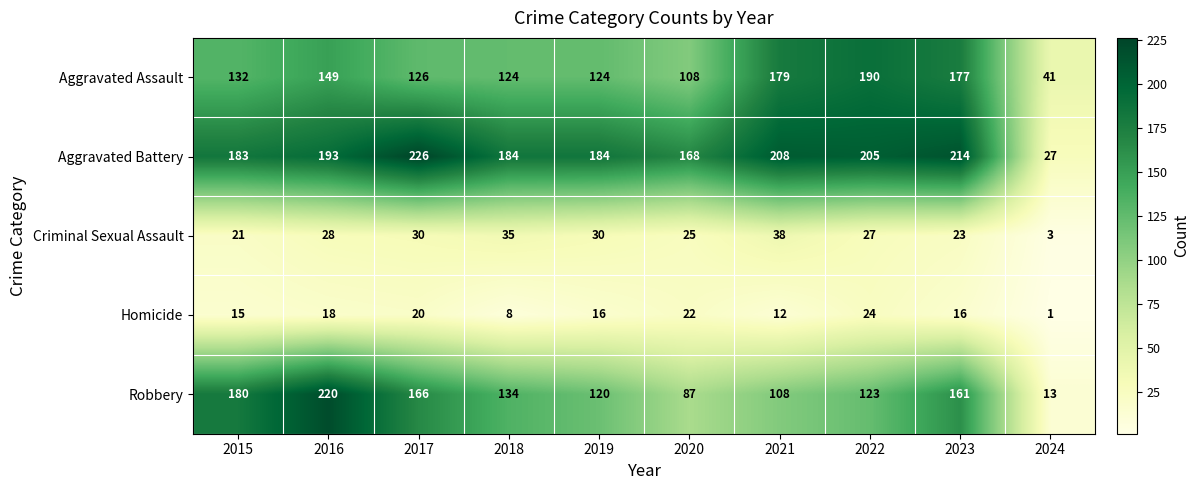

Rank the categories by Robbery value from lowest to highest.

2024, 2020, 2021, 2019, 2022, 2018, 2023, 2017, 2015, 2016